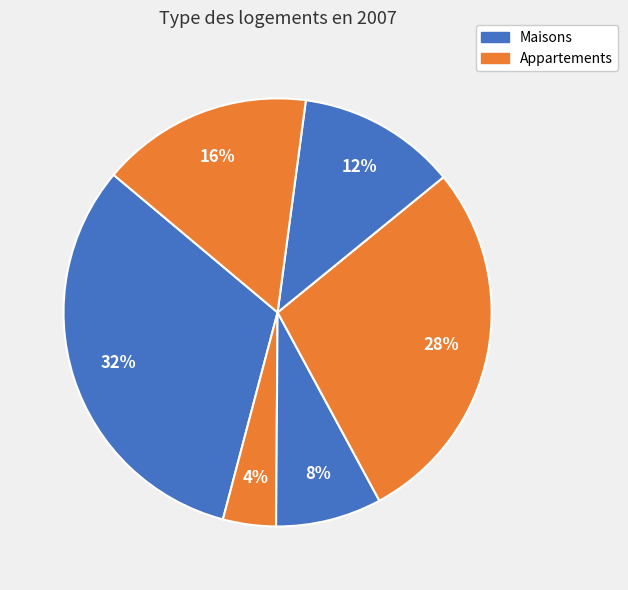

Does any single category account for the majority?

No